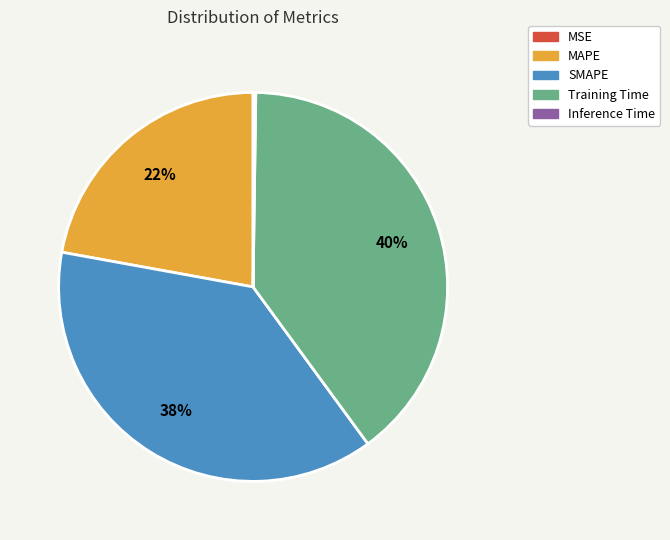

Is it true that MAPE is 22% of the pie?

True